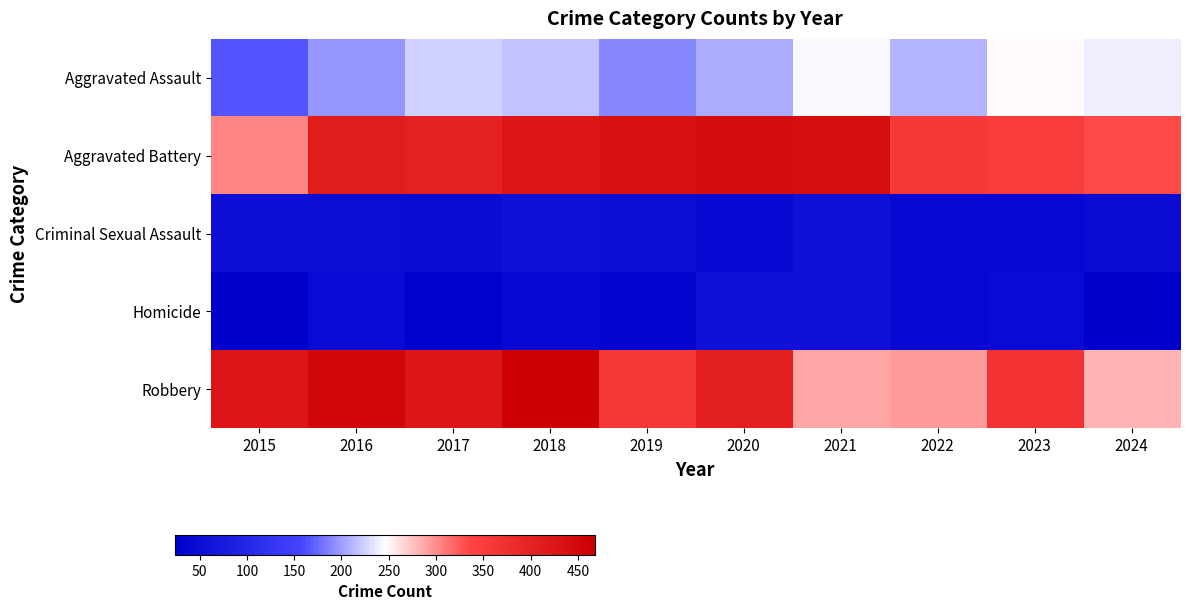

What is the difference between the highest and lowest values at 2023?

325